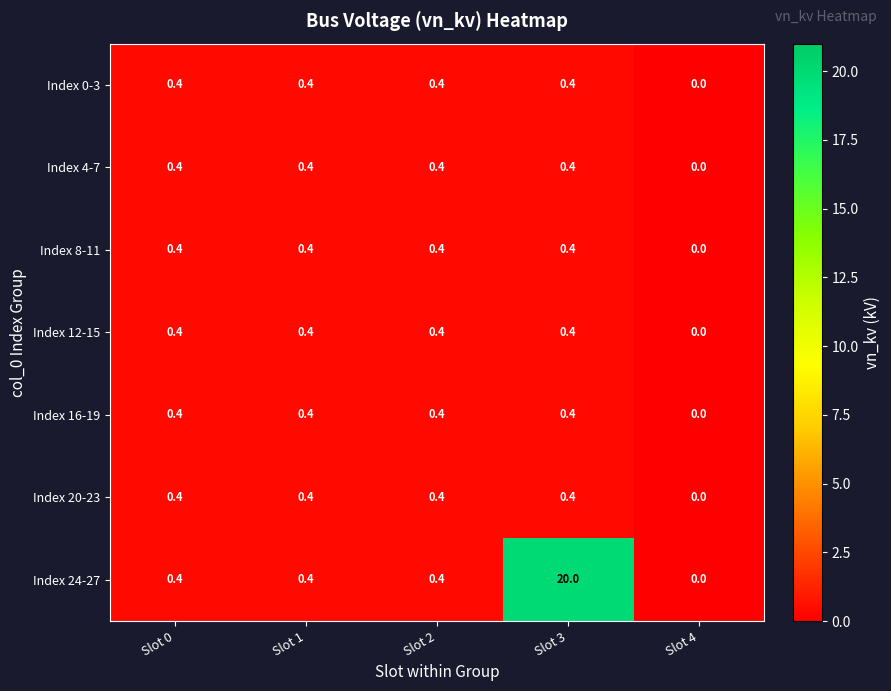

True or false: Index 12-15 has a value of 0.4 at Slot 3.

True